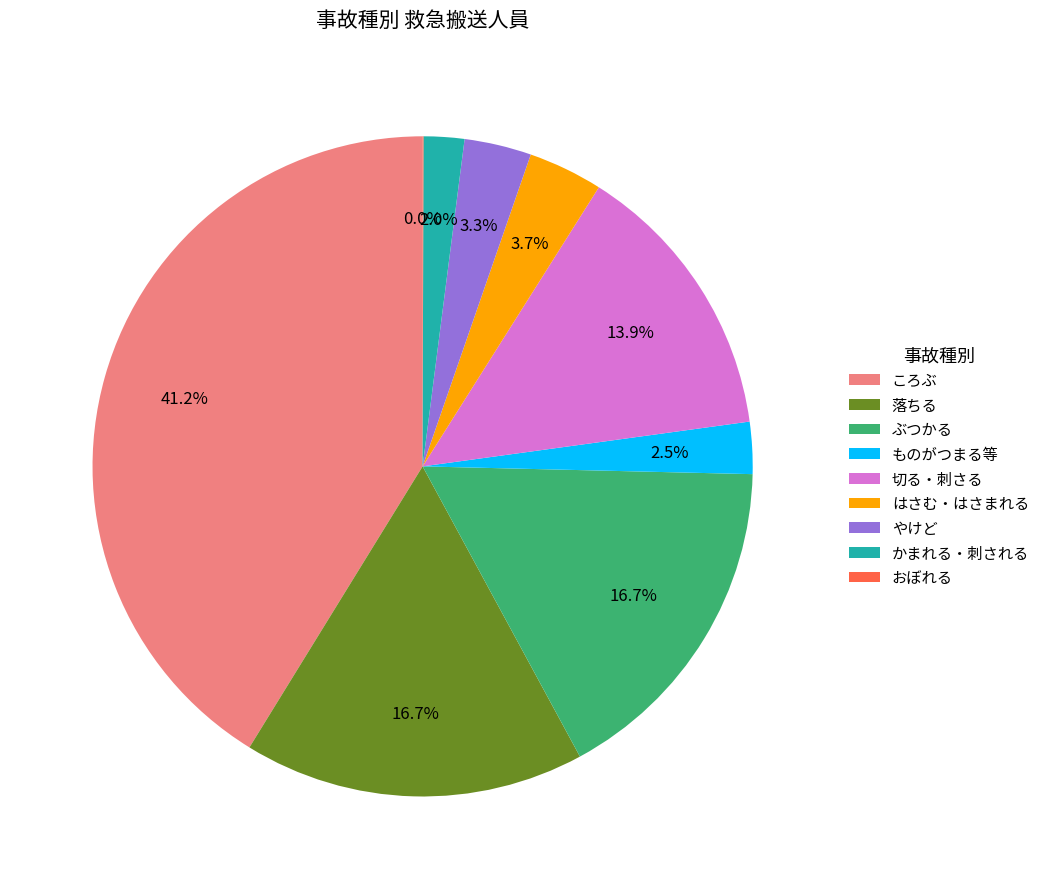

Is there a majority slice in this chart?

No